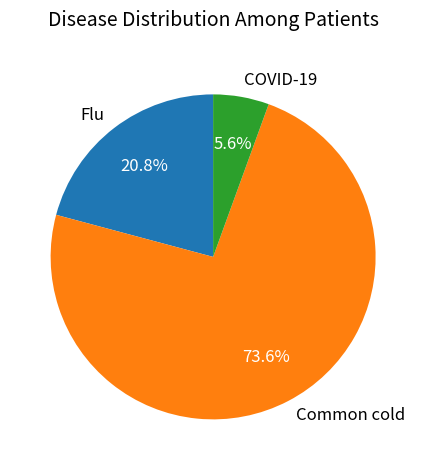

Which slice represents more than half of the pie?

Common cold